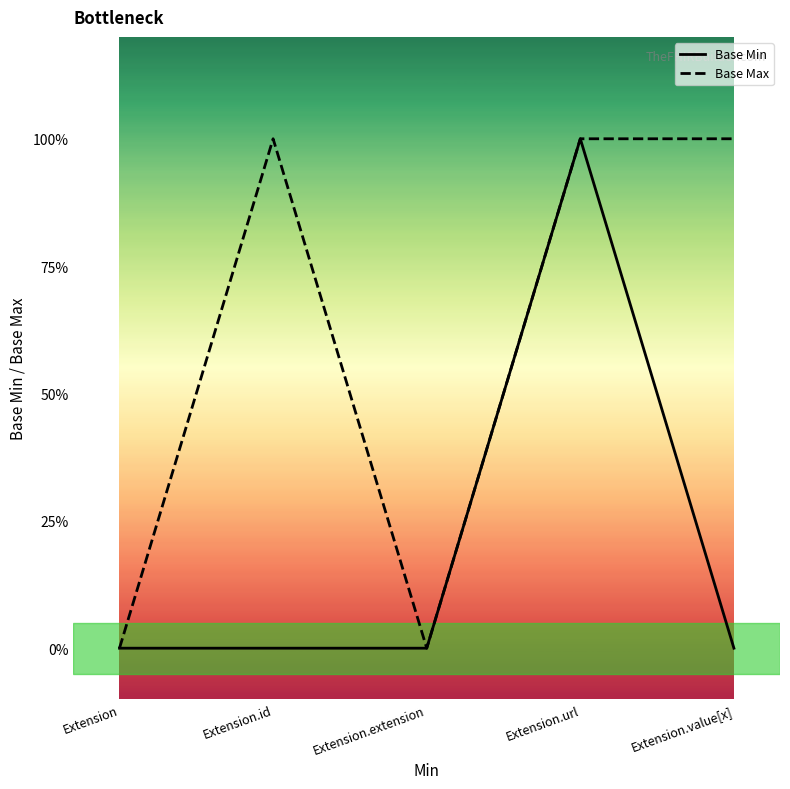

What are all the series names shown in the legend?

Base Min, Base Max